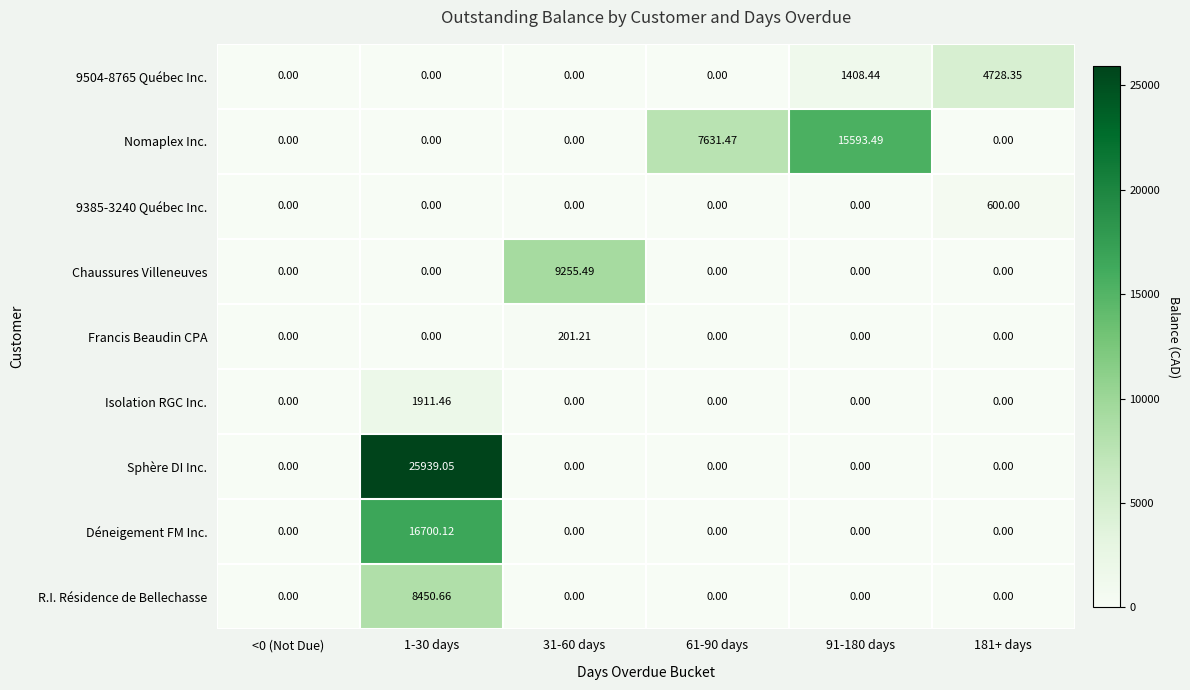

Which series has the largest total across all categories?

Sphère DI Inc.